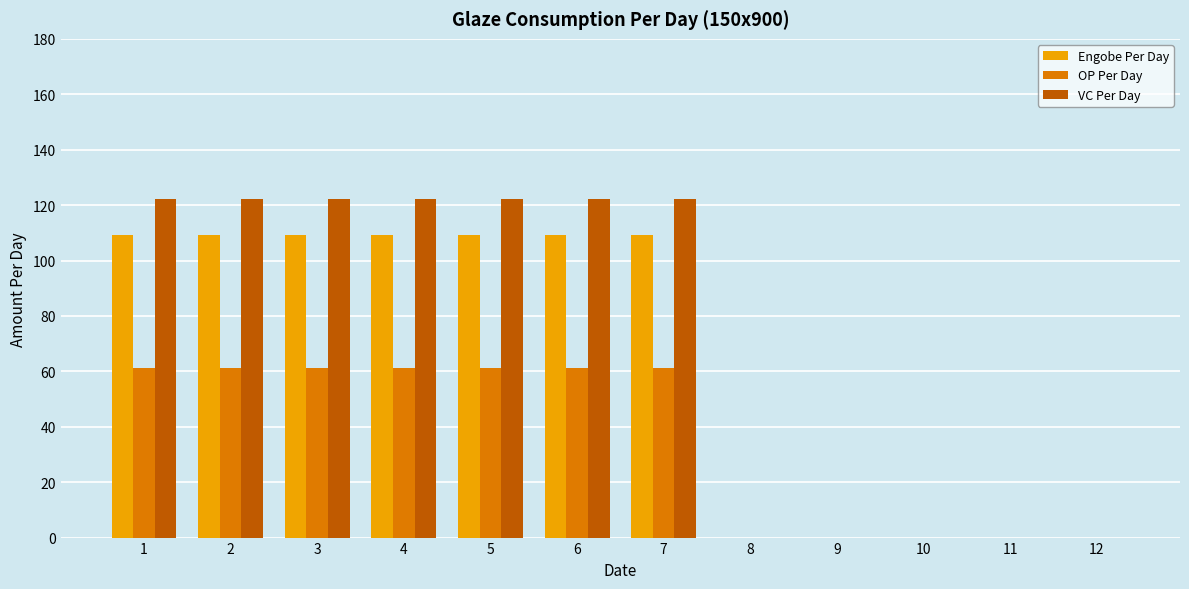

Does the chart contain stacked bars?

No